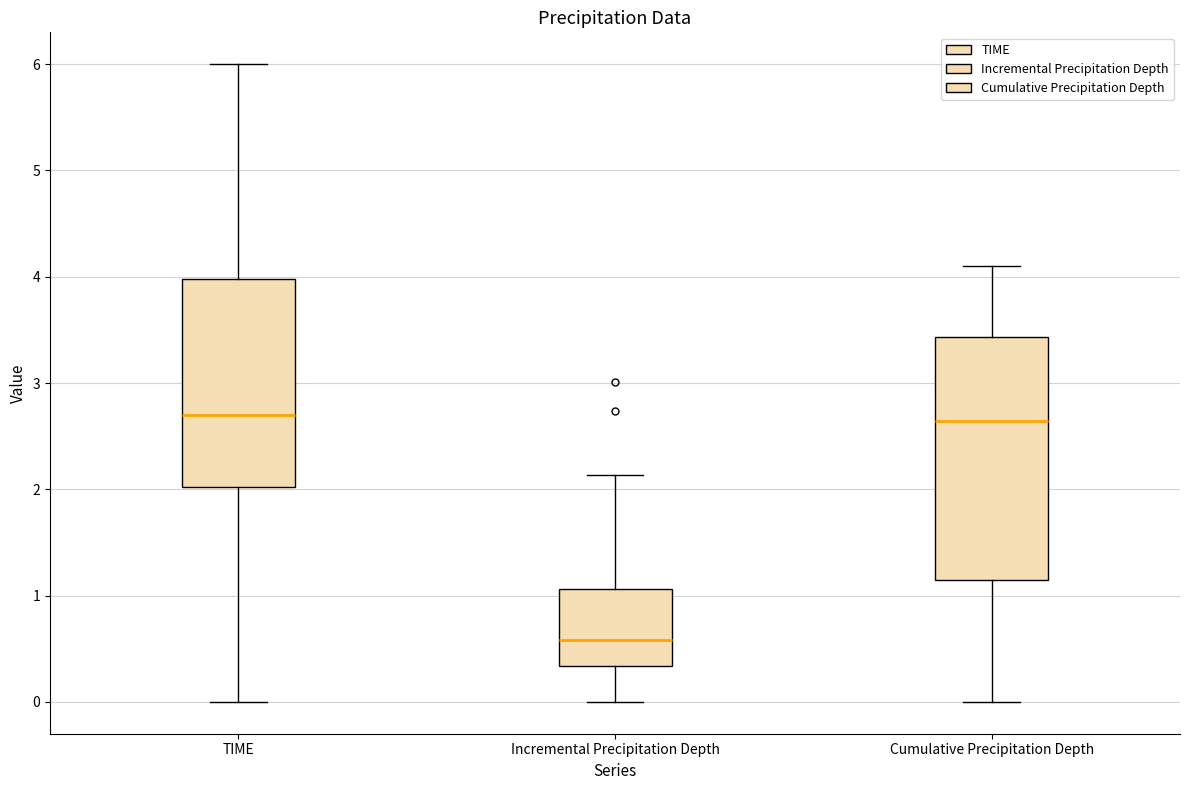

Reading left to right, read every box against the y-axis: the position of its median line, the range the box covers, and the ends of its whiskers. The values are not printed on the chart, so give them approximately, as read against the axis.

TIME: median 2.7, box 2.0 to 4.0, whiskers 0.0 to 6.0
Incremental Precipitation Depth: median 0.6, box 0.3 to 1.1, whiskers 0.0 to 2.1
Cumulative Precipitation Depth: median 2.6, box 1.1 to 3.4, whiskers 0.0 to 4.1